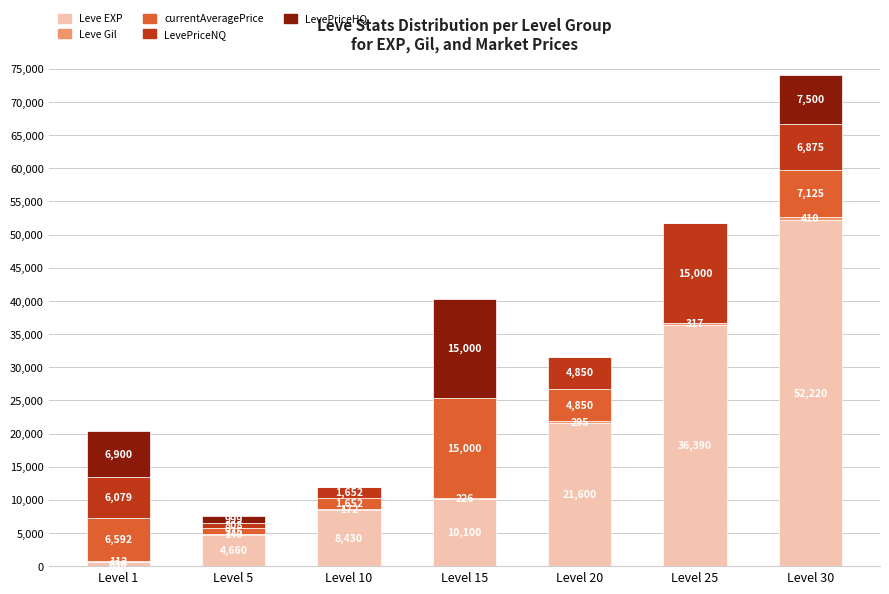

What is the total value across all series at Level 10?

11906